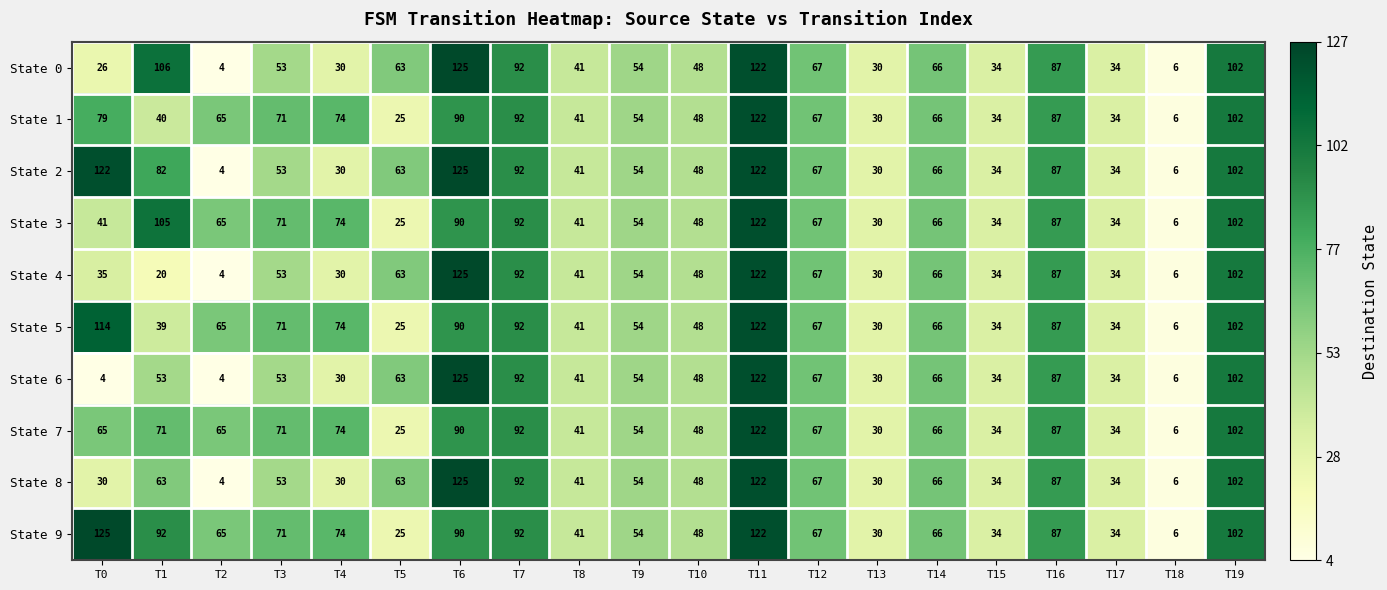

What is the approximate value of State 5 at T18, to the nearest 5?

5